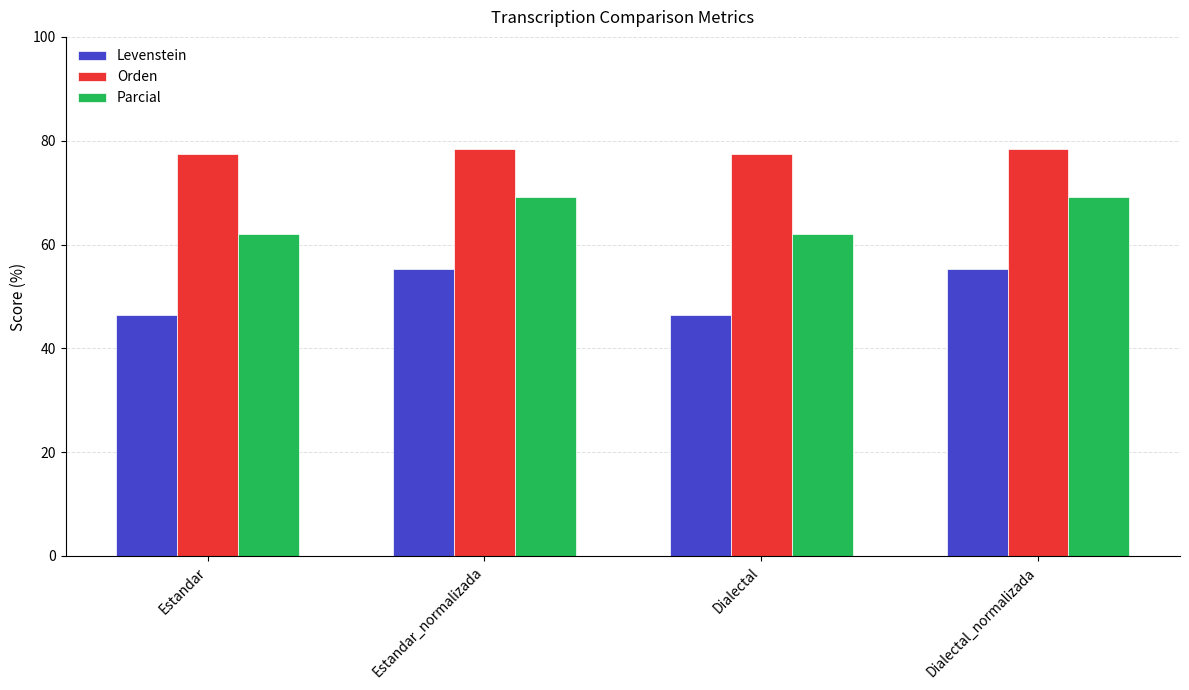

What value does the Parcial series have at Estandar?

62.1